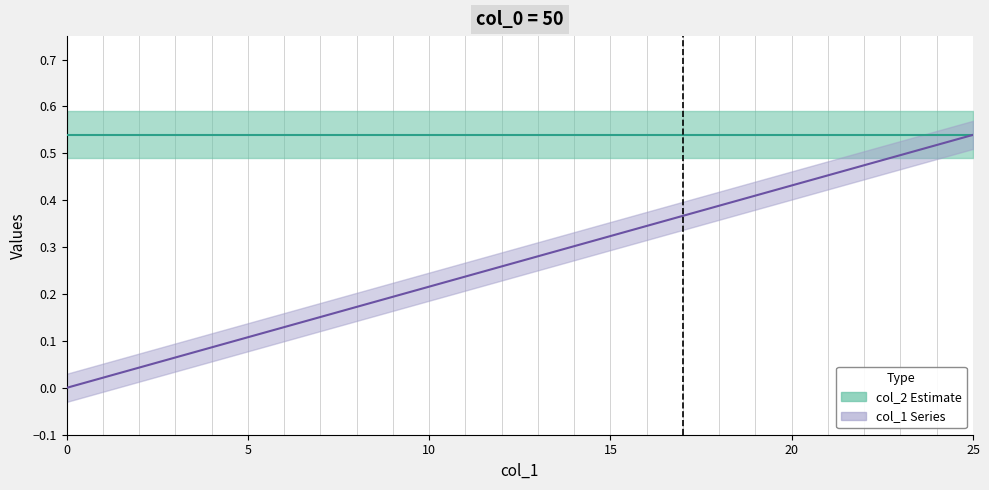

What is the sum of the col_2 values at 13 and 20?

1.1